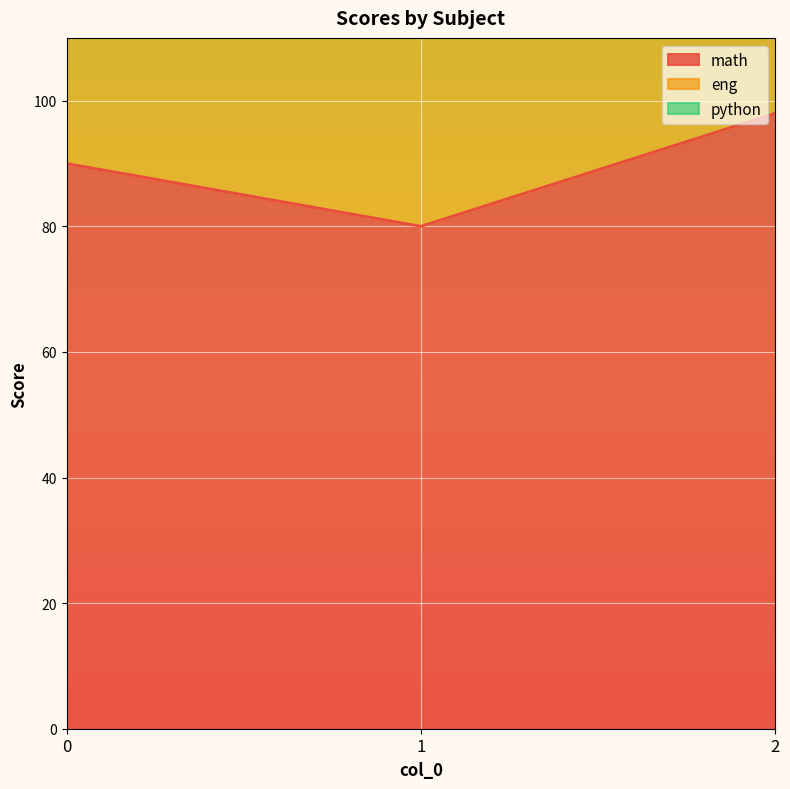

What is the lowest value of the math series?

80